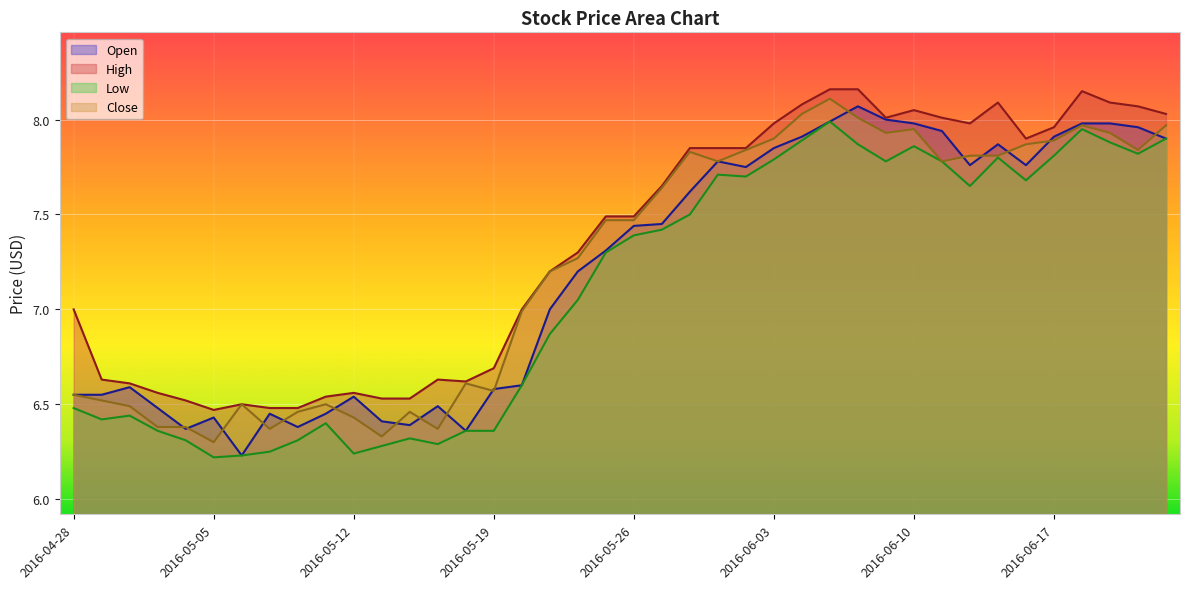

Which series changed the most between 2016-05-09 and 2016-06-10?

Low